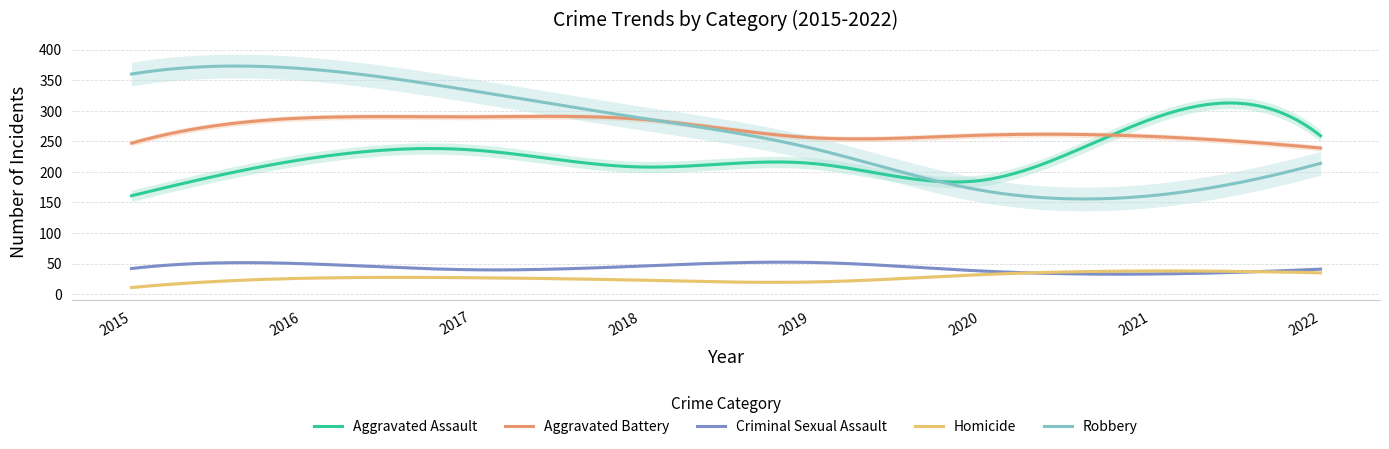

Where does the Robbery series first go above 288?

2015